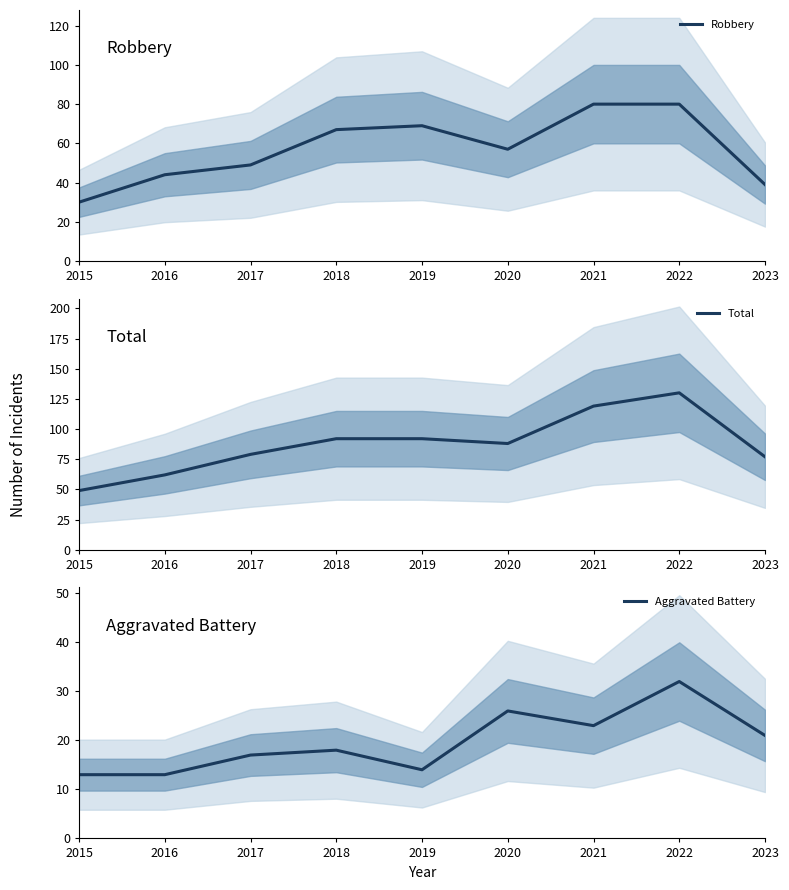

Is it true that Aggravated Battery equals 37 at 2020?

False